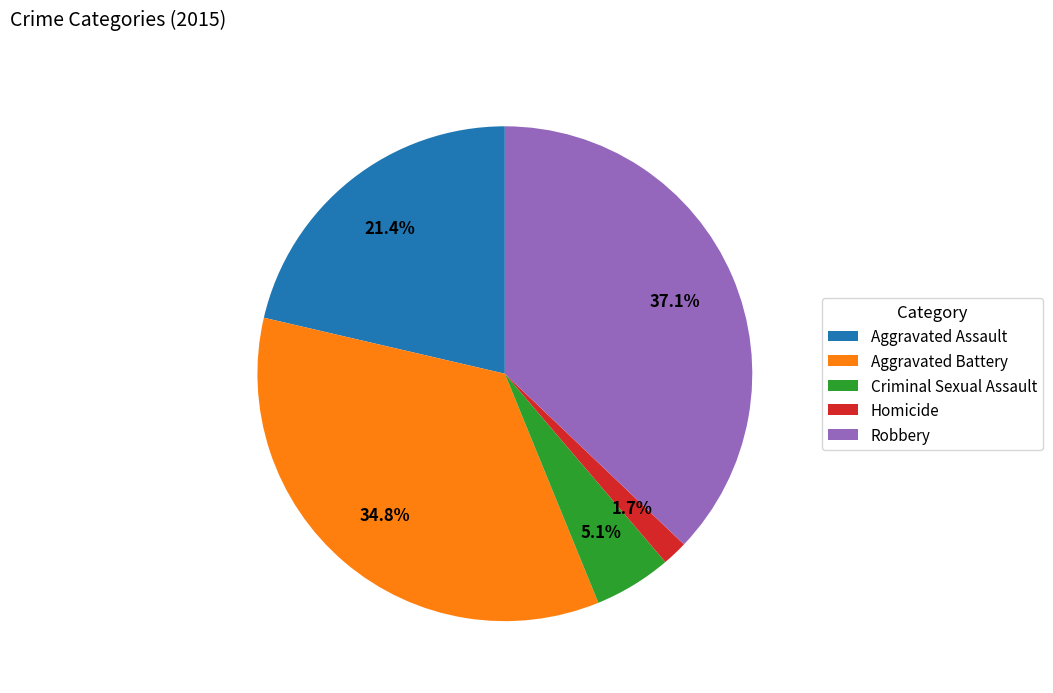

Which category has the smallest portion of the pie?

Homicide